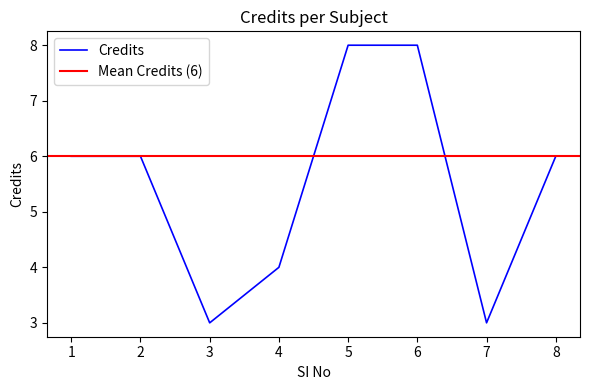

Reading right to left, extract all data points from this chart.

6	3	8	8	4	3	6	6